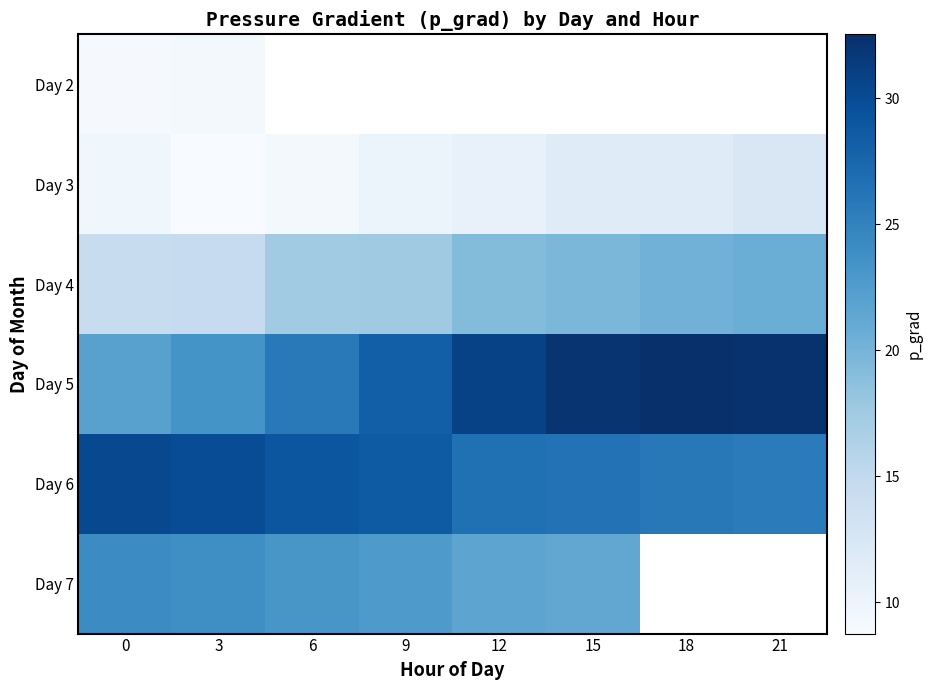

Where is Day 7 nearest to the value 22?

12